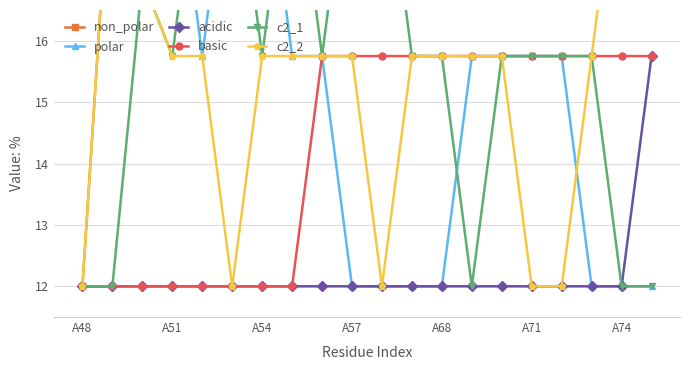

How many series are shown in this chart?

6